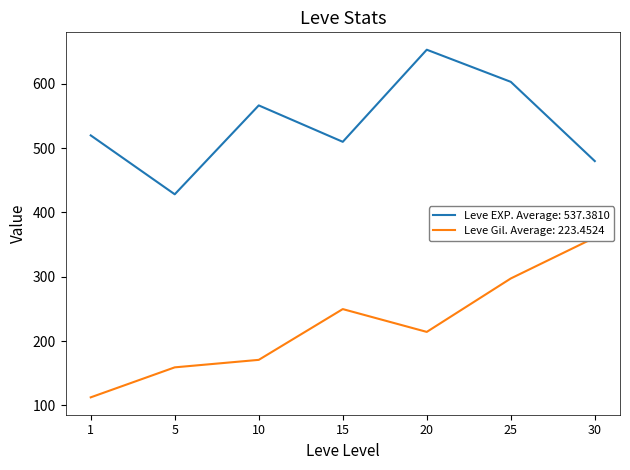

What is the minimum value for Leve EXP. Average: 537.3810?

428.3